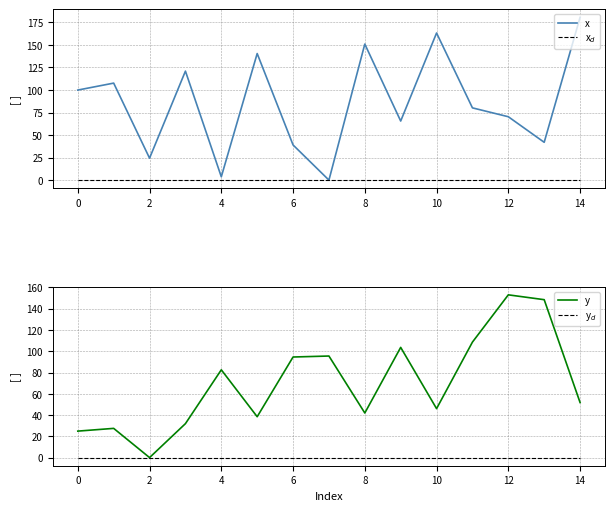

True or false: x has a value of 99.9 at 0.

True